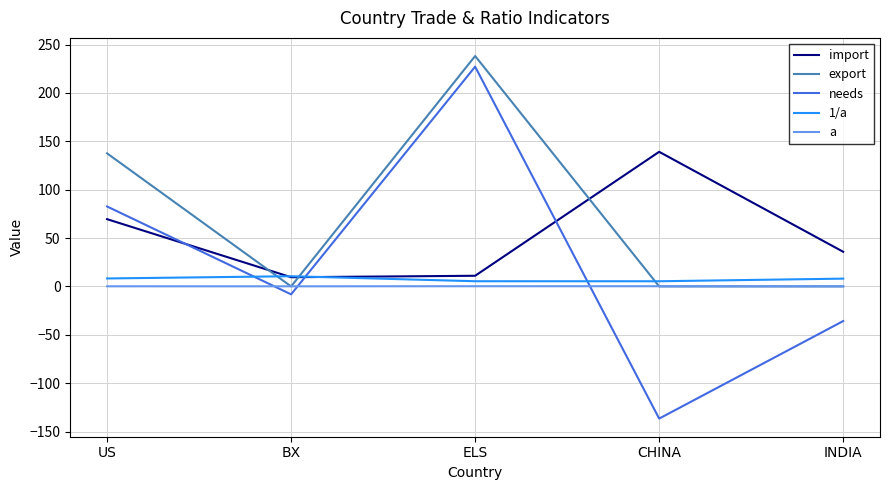

Between ELS and CHINA, which series saw the biggest shift?

needs